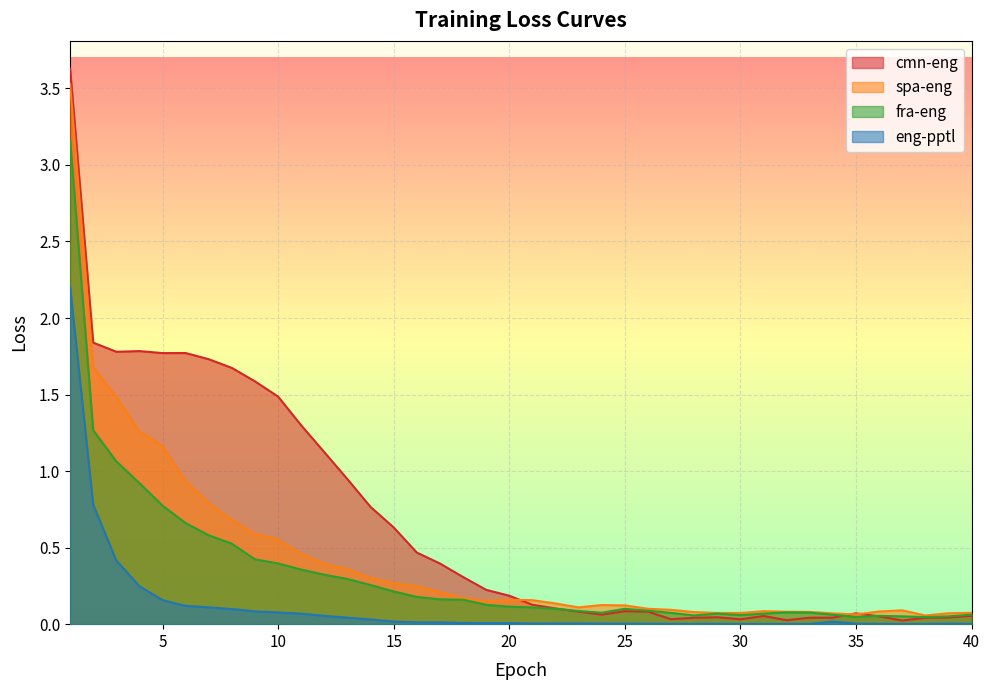

At how many categories does at least one series exceed 2?

1